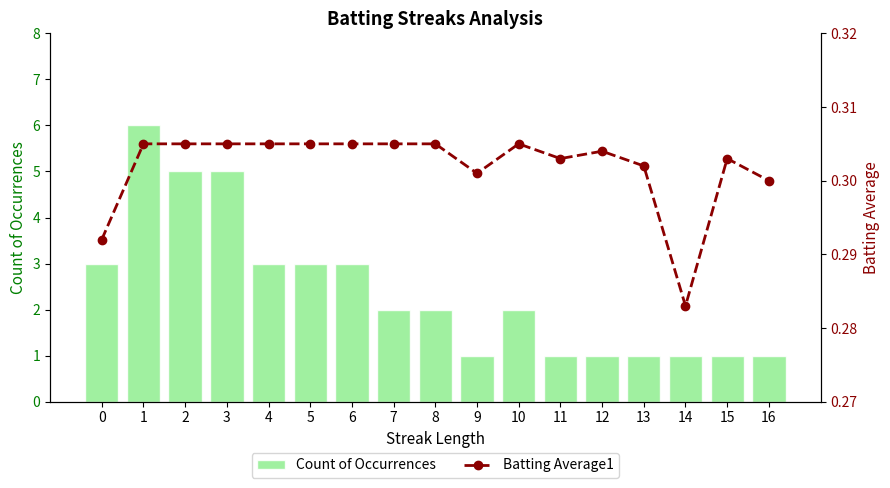

List the labels in order of Count of Occurrences value, smallest first.

9, 11, 12, 13, 14, 15, 16, 7, 8, 10, 0, 4, 5, 6, 2, 3, 1